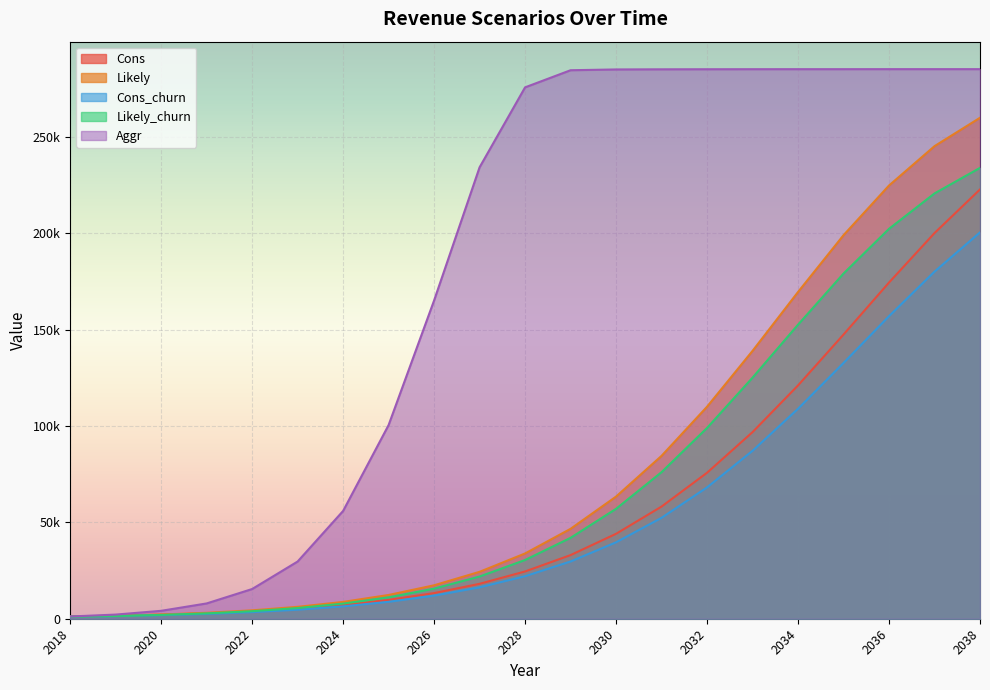

Reading left to right, list all the values displayed in this chart.

Cons: 2018=1152	2019=1536	2020=2064	2021=2796	2022=3816	2023=5220	2024=7128	2025=9756	2026=13308	2027=18108	2028=24528	2029=33012	2030=44064	2031=58188	2032=75732	2033=96816	2034=121044	2035=147444	2036=174420	2037=200088	2038=222708
Likely: 2018=1152	2019=1584	2020=2196	2021=3084	2022=4356	2023=6168	2024=8724	2025=12324	2026=17352	2027=24336	2028=33864	2029=46644	2030=63372	2031=84504	2032=109992	2033=138960	2034=169512	2035=198984	2036=224760	2037=245172	2038=259896
Cons_churn: 2018=1032	2019=1380	2020=1848	2021=2508	2022=3432	2023=4692	2024=6408	2025=8772	2026=11976	2027=16296	2028=22068	2029=29700	2030=39648	2031=52368	2032=68148	2033=87132	2034=108936	2035=132696	2036=156972	2037=180072	2038=200436
Likely_churn: 2018=1032	2019=1416	2020=1968	2021=2772	2022=3912	2023=5544	2024=7848	2025=11088	2026=15612	2027=21900	2028=30468	2029=41976	2030=57024	2031=76044	2032=98988	2033=125064	2034=152556	2035=179076	2036=202284	2037=220644	2038=233904
Aggr: 2018=1152	2019=2148	2020=4104	2021=7932	2022=15408	2023=29676	2024=55920	2025=100476	2026=165120	2027=234204	2028=275676	2029=284556	2030=284964	2031=285036	2032=285072	2033=285096	2034=285108	2035=285108	2036=285120	2037=285120	2038=285120